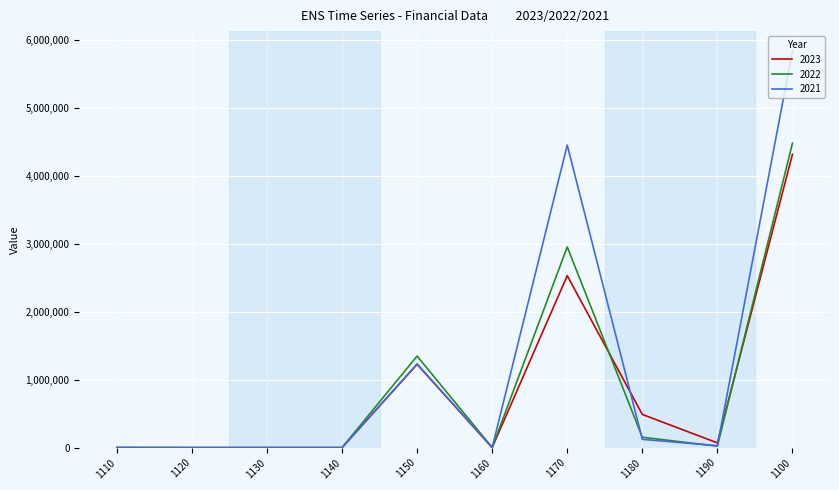

Which category has the highest value across all series?

1100